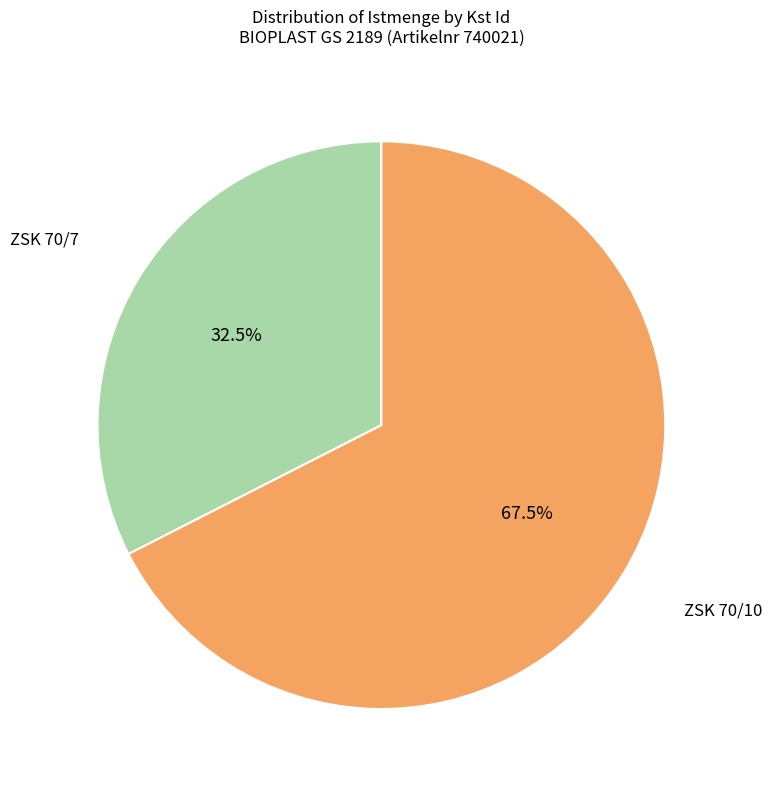

Does any single category account for the majority?

Yes